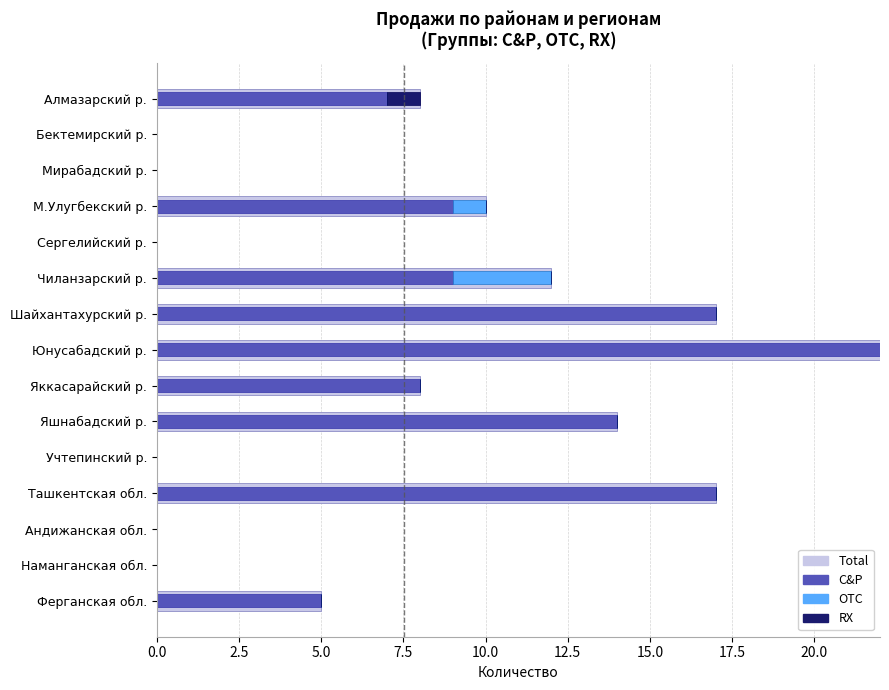

What is the highest value of the RX series?

1